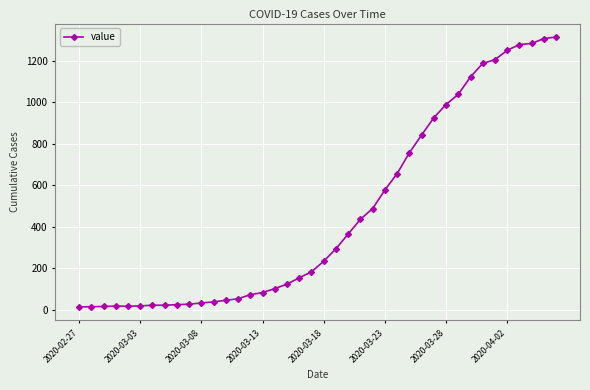

What is the greatest value displayed?

1313